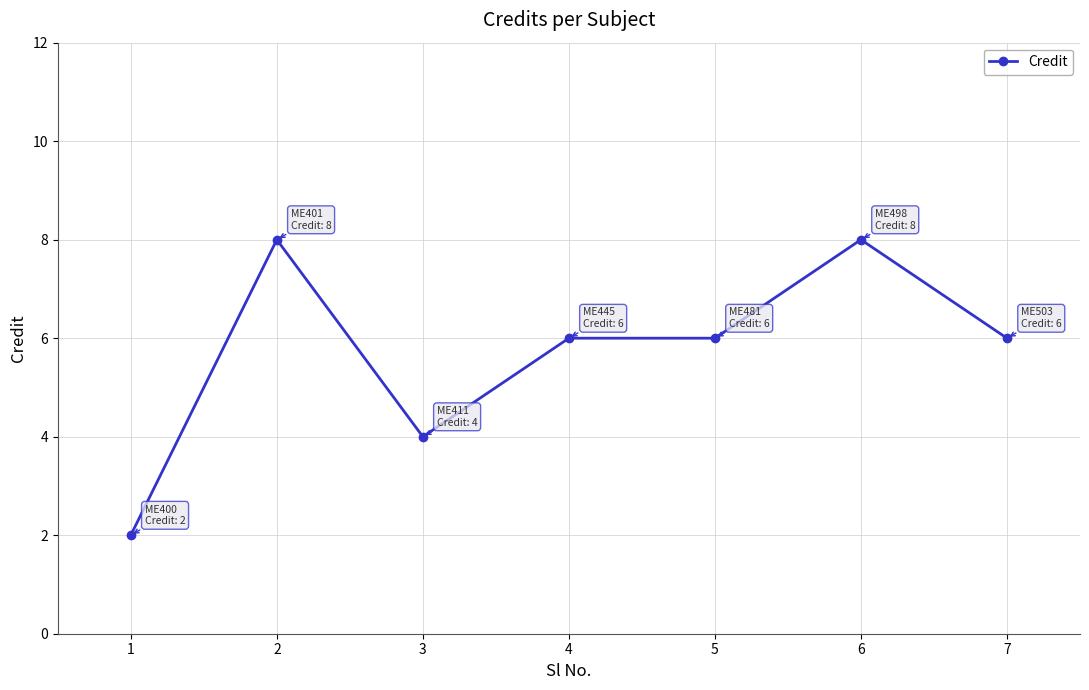

Count the number of categories in the chart.

7